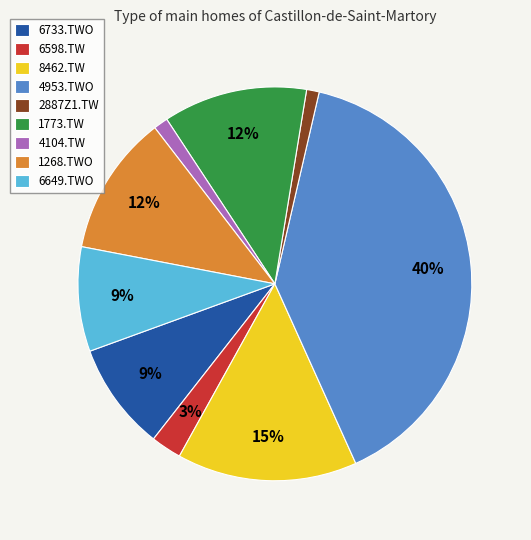

Is it true that 8462.TW is 15% of the pie?

True